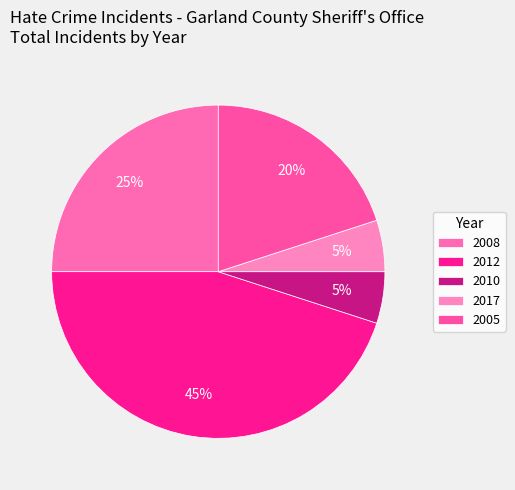

Rank the categories by value from lowest to highest.

2010, 2017, 2005, 2008, 2012